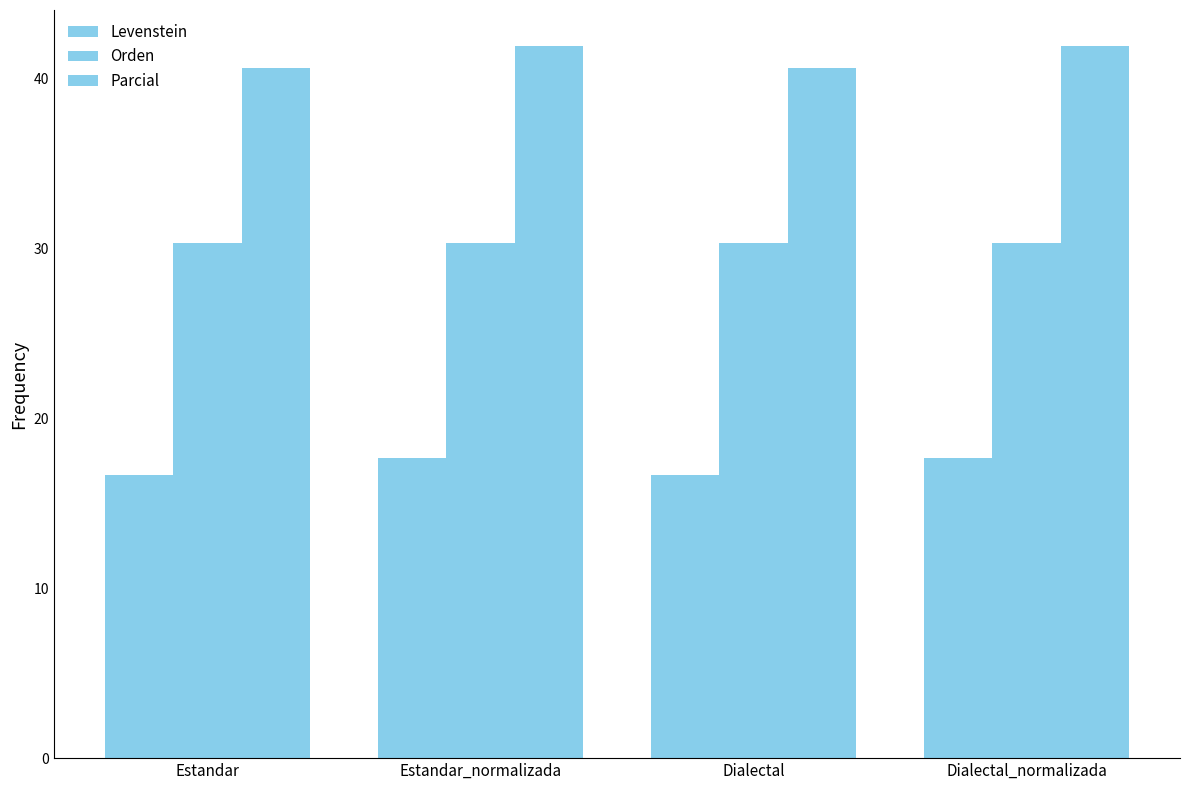

How many bars are there in each group?

3